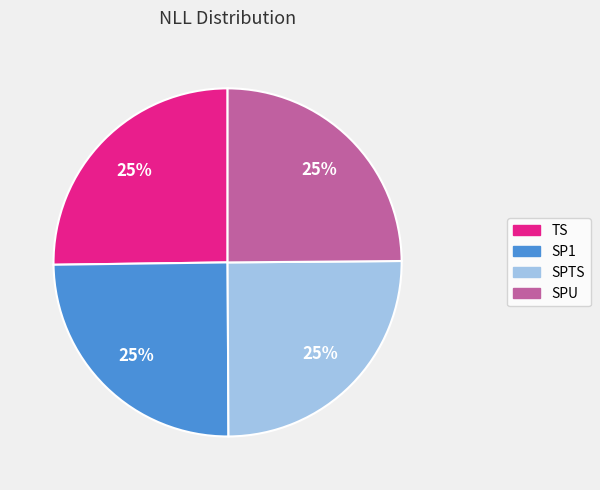

To the nearest percent, what is the average slice percentage?

25%